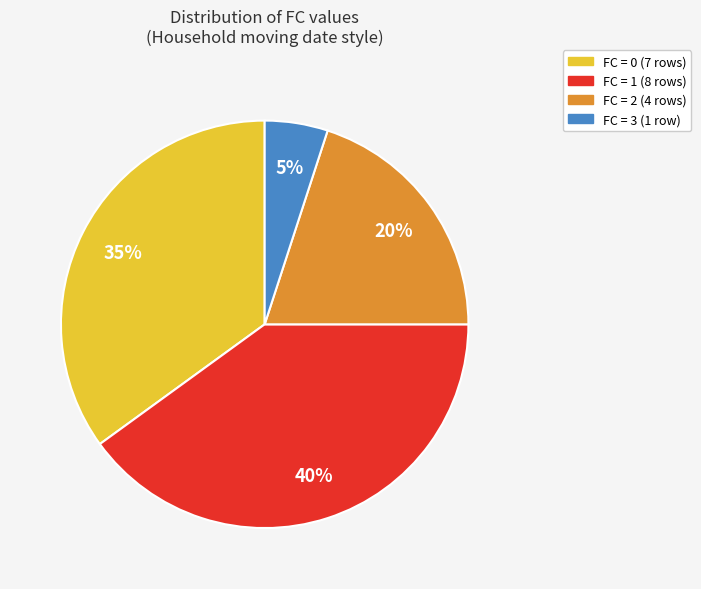

To the nearest percent, what is the average slice percentage?

25%